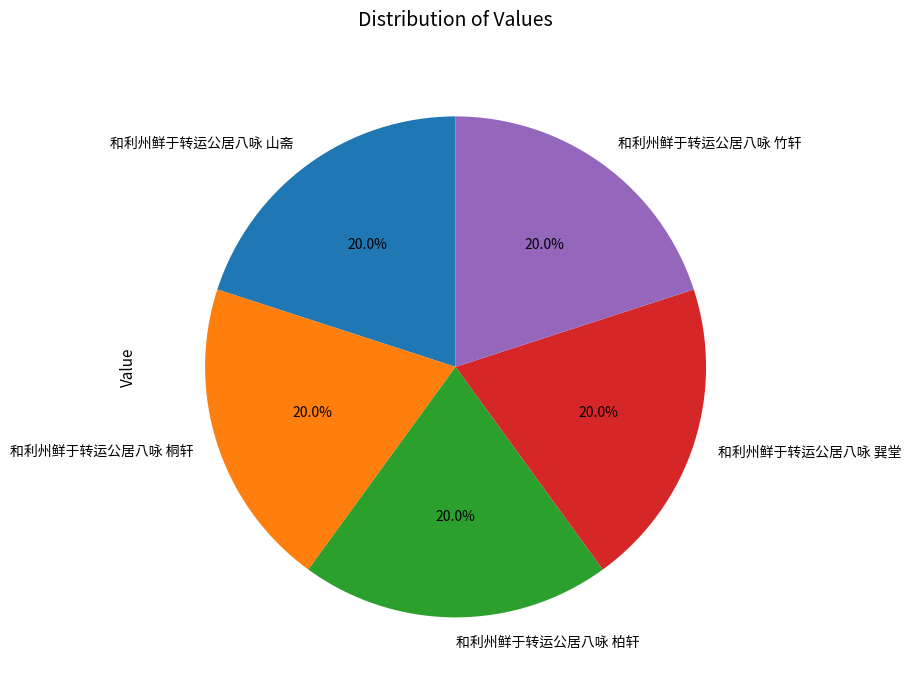

Is it true that 和利州鲜于转运公居八咏 柏轩 is 5% of the pie?

False